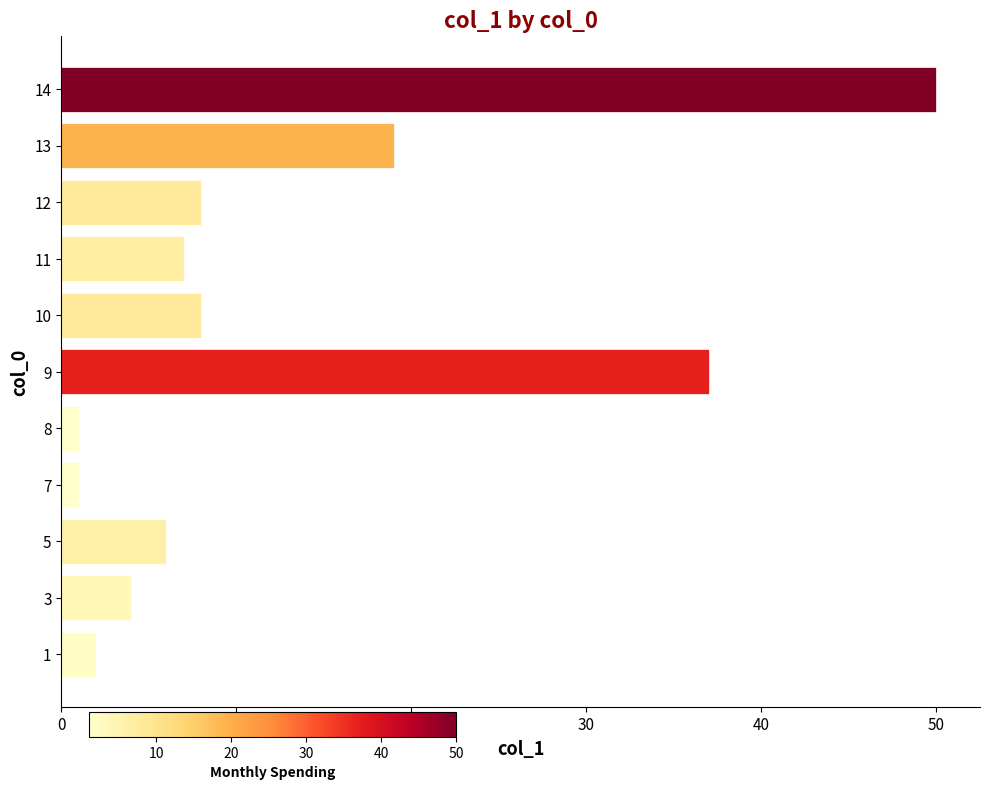

Reading bottom to top, what are all the values shown in this chart?

2	4	6	1	1	37	8	7	8	19	50